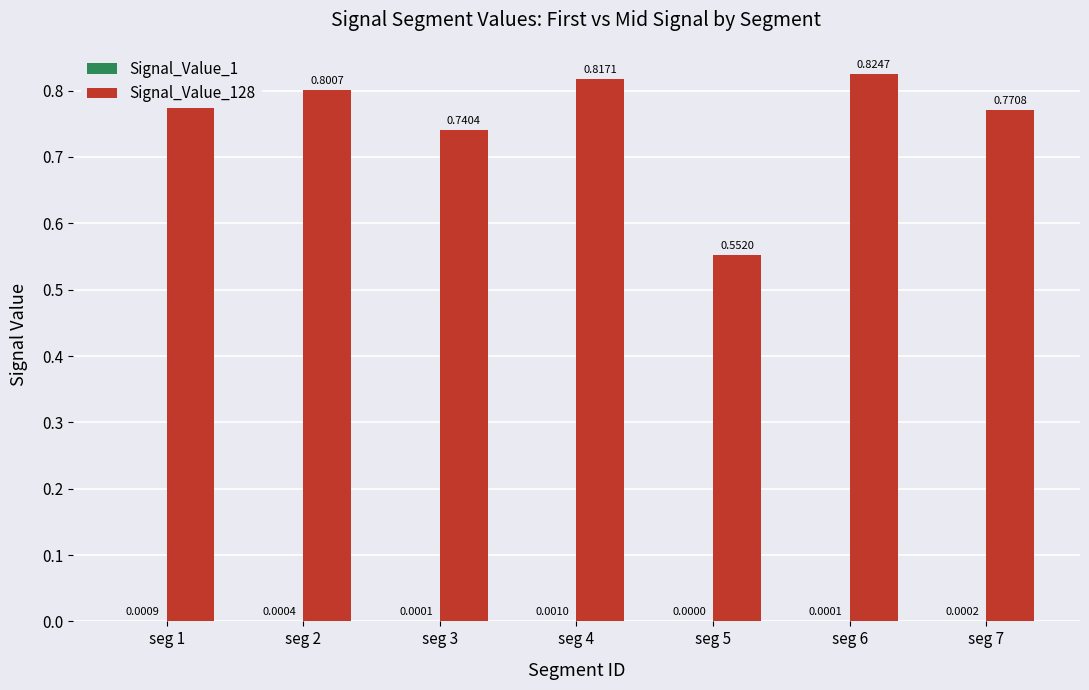

List the series in order of their peak value, highest first.

Signal_Value_128, Signal_Value_1